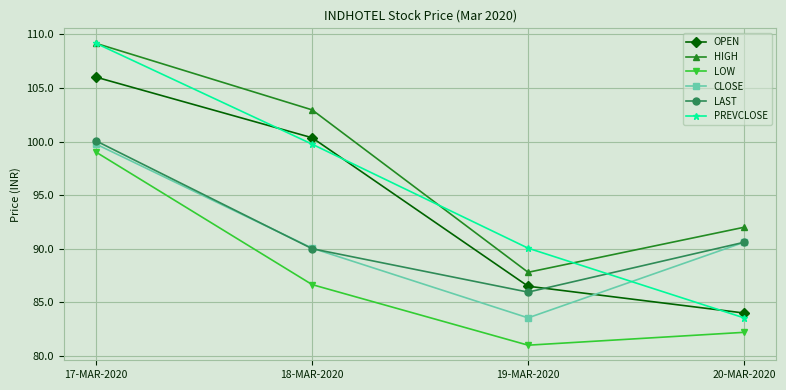

What value does the OPEN series have at 20-MAR-2020?

84.0